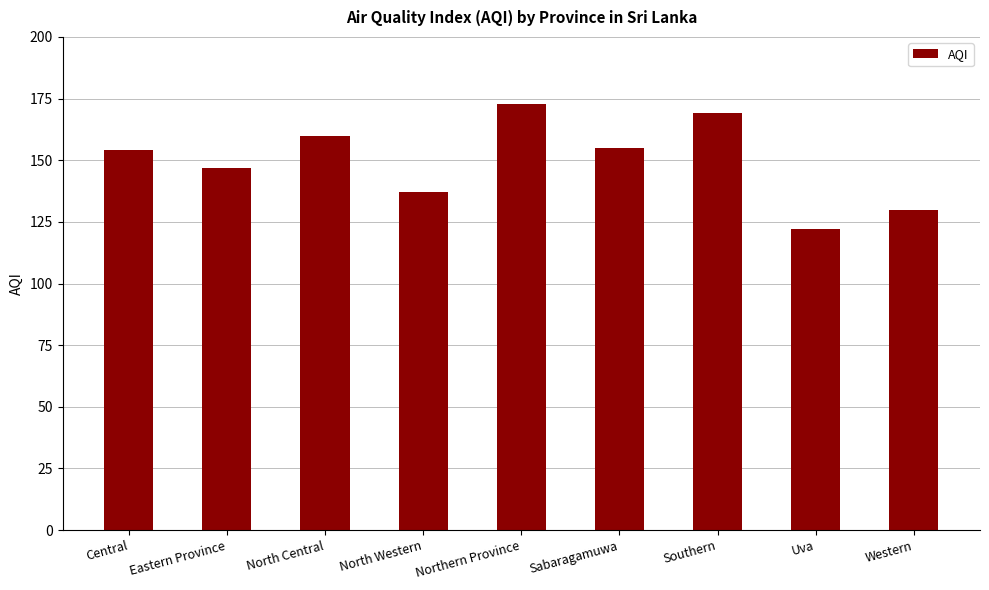

The chart shows a value of 169 at Southern. True or false?

True